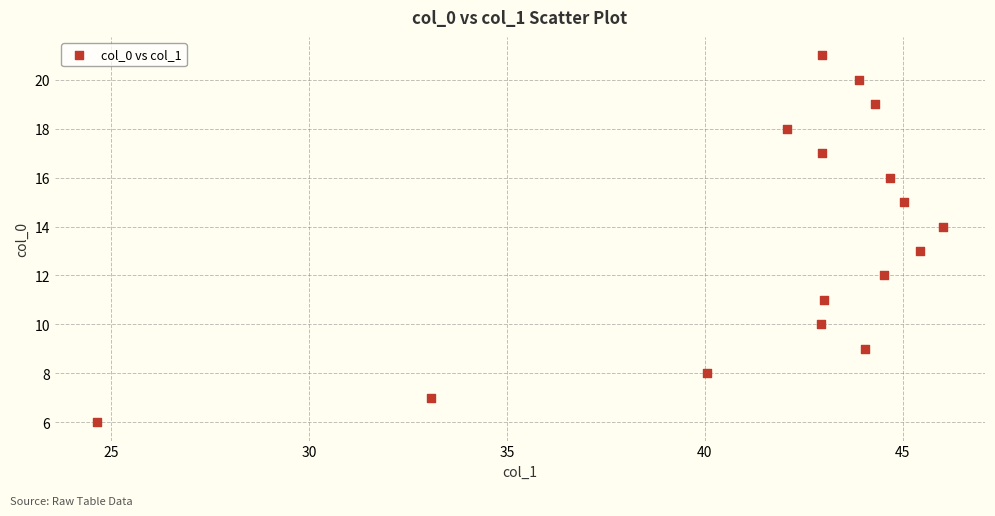

What is the range of Y values (max minus min)?

15